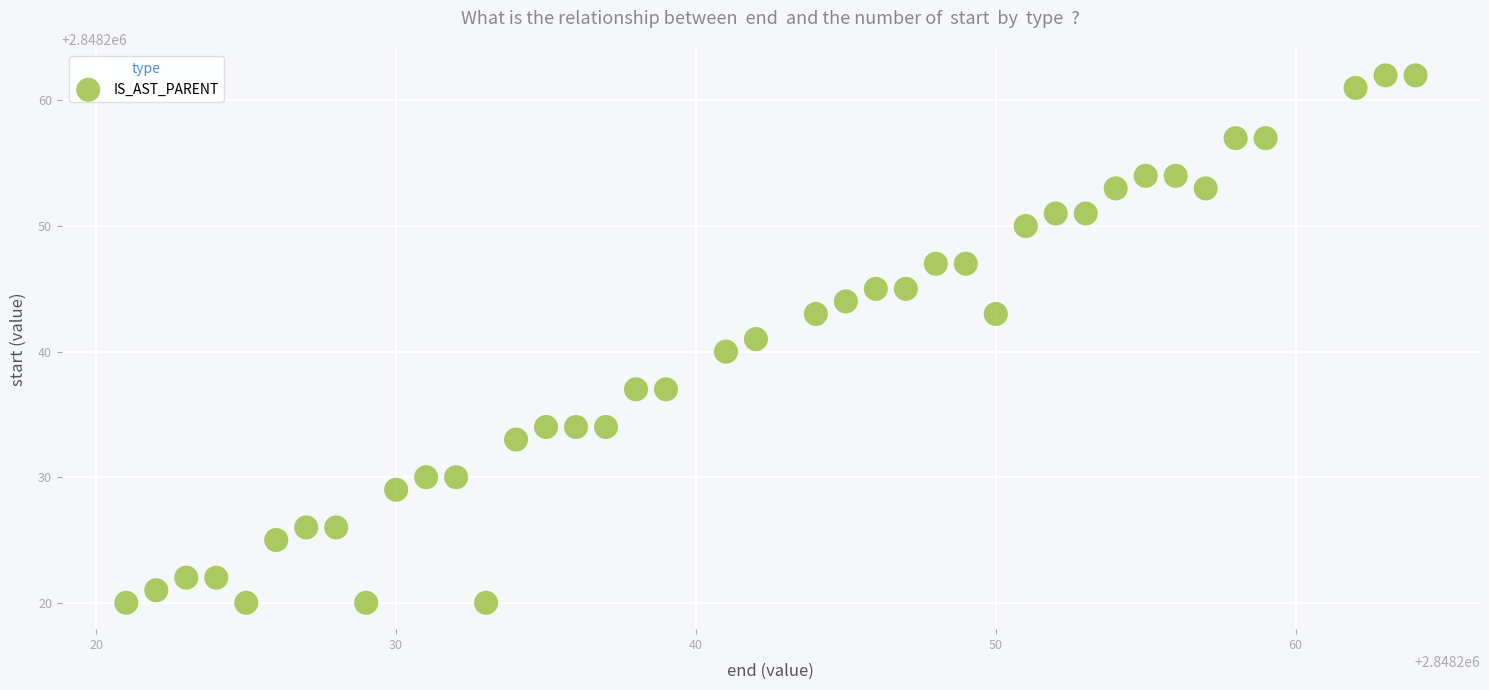

What is the range of Y values (max minus min)?

42